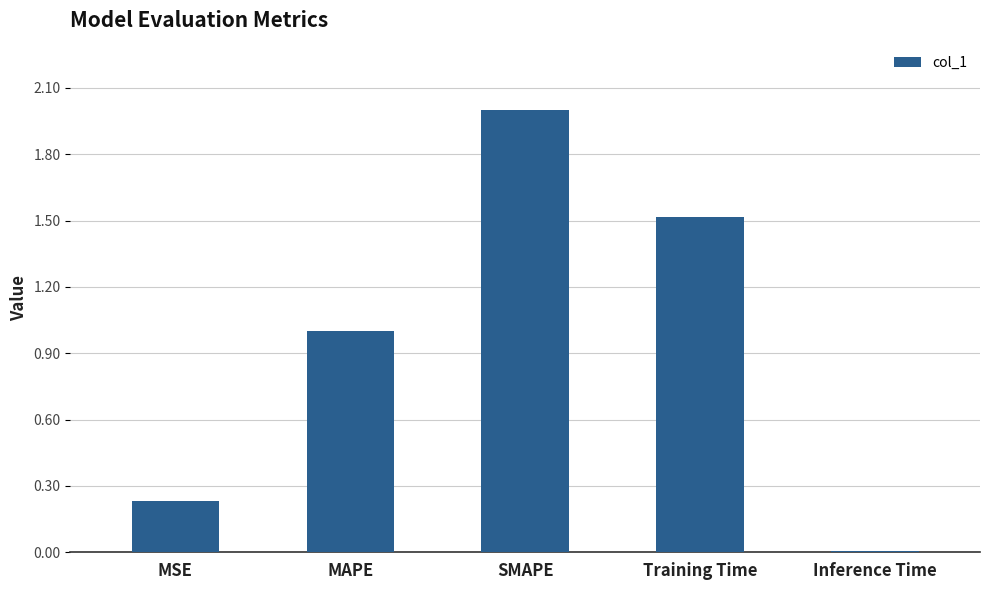

What is the maximum value shown in the chart?

2.0